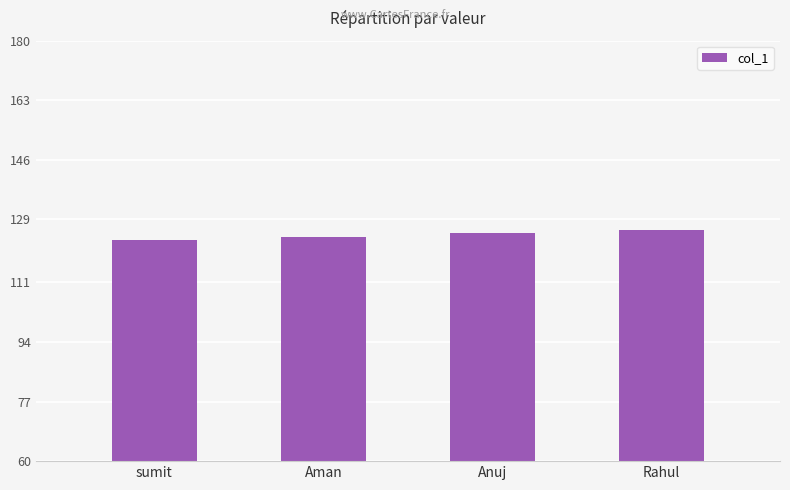

At which label is the value closest to 124?

Aman